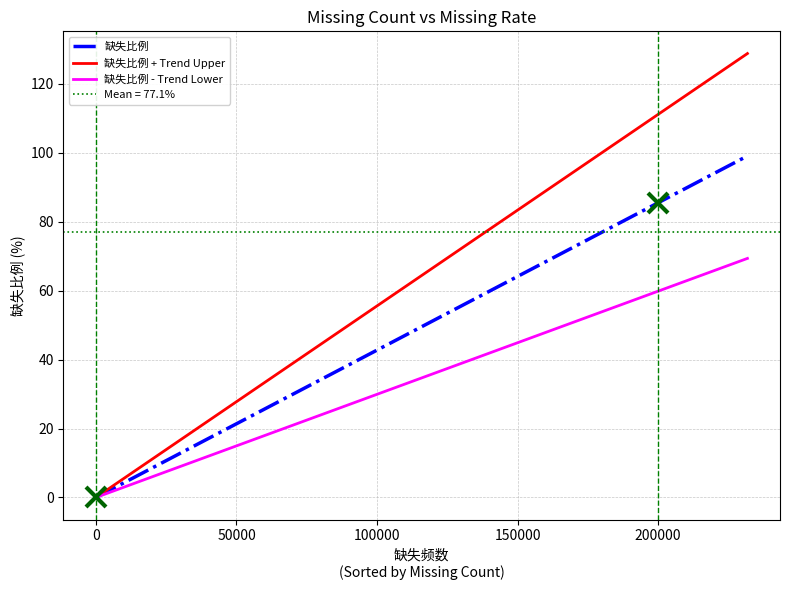

What is the difference between the maximum and minimum values?

99.1